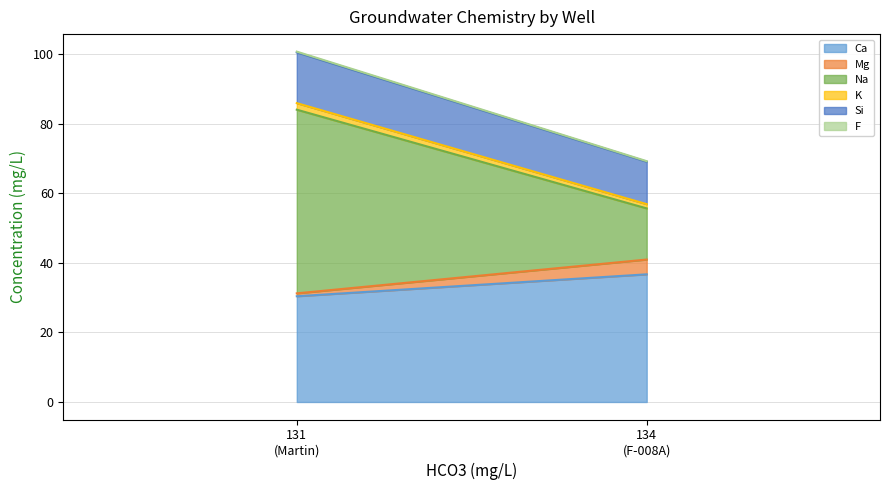

How many lines are shown in the chart?

6